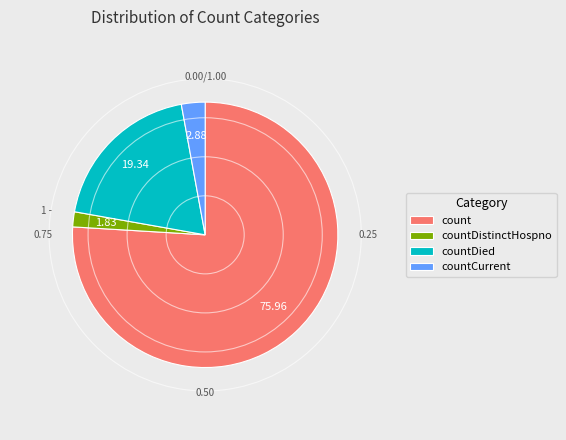

Combined, do count and countDistinctHospno account for over 50%?

Yes